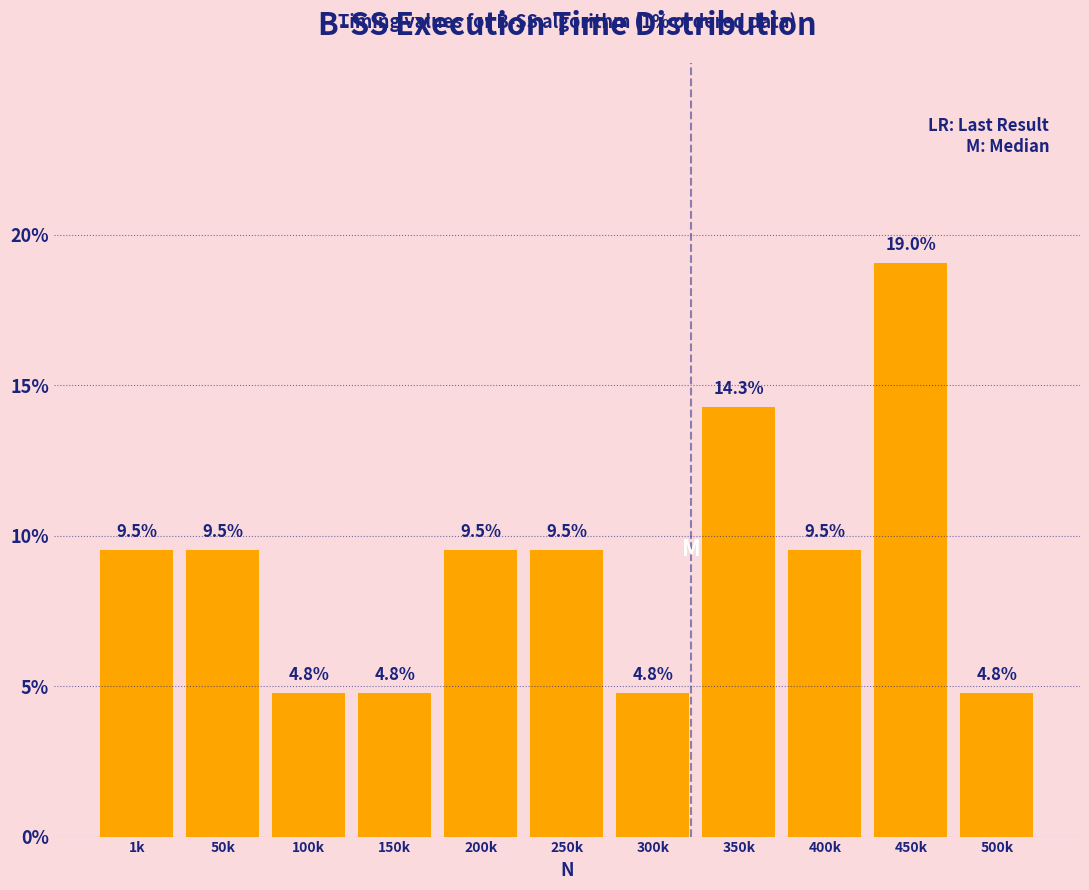

Reading left to right, transcribe all the data shown in this chart.

1k=9.5	50k=9.5	100k=4.8	150k=4.8	200k=9.5	250k=9.5	300k=4.8	350k=14.3	400k=9.5	450k=19.0	500k=4.8